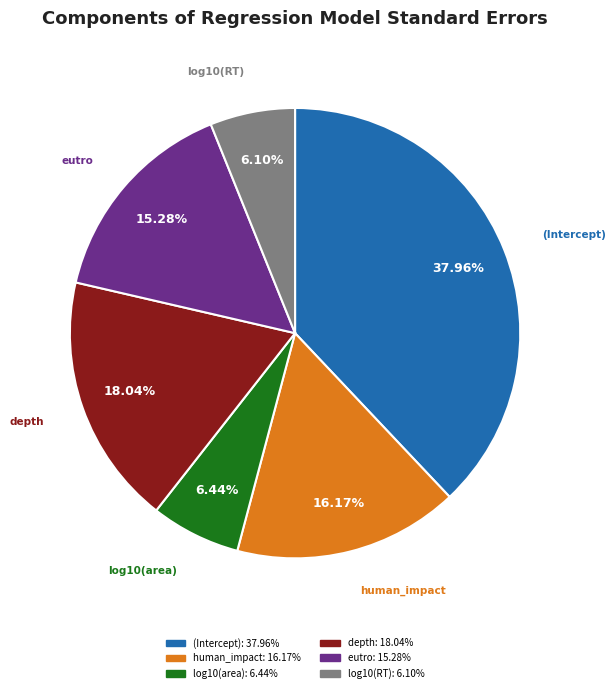

To the nearest percent, what is the difference between the largest and smallest slice percentages?

32%